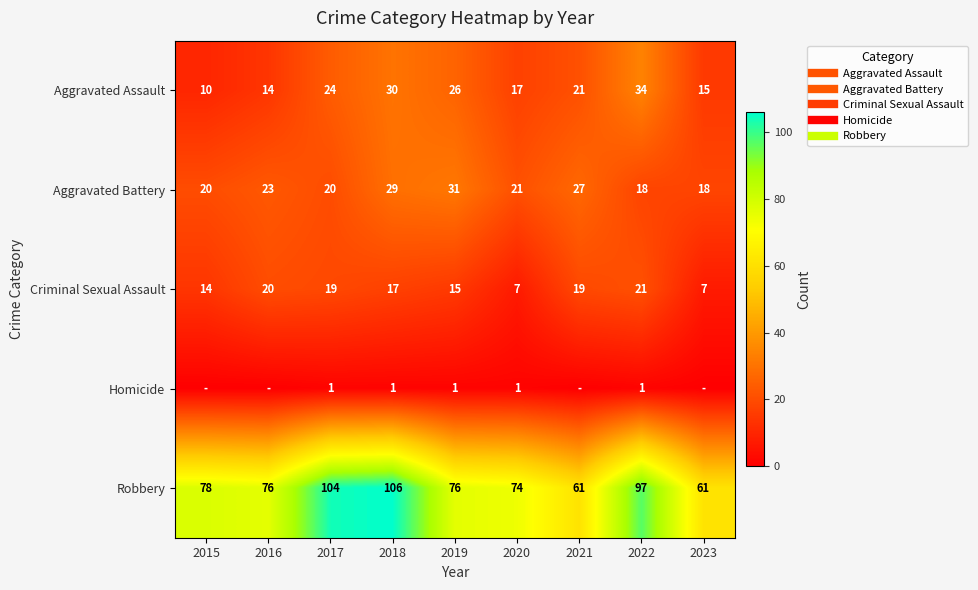

Where does the Robbery series first go above 76?

2015